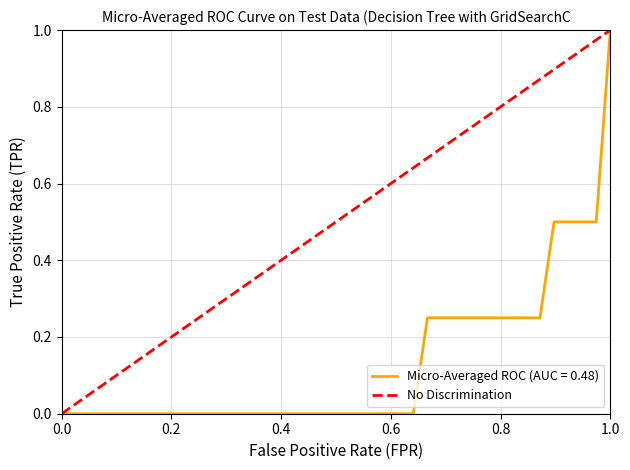

Which category has the highest value in the Micro-Averaged ROC (AUC = 0.48) series?

1.0